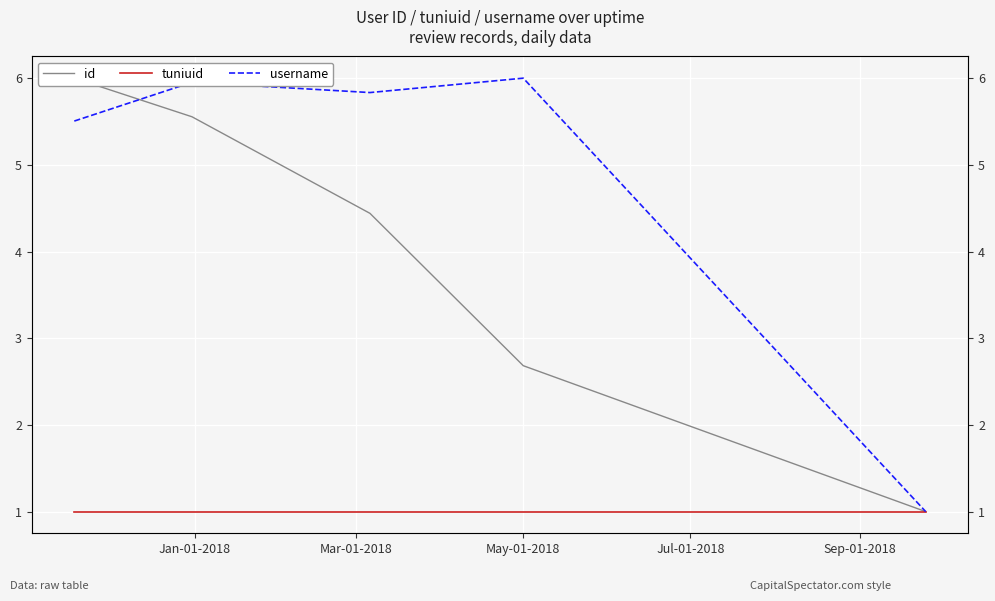

At Mar-01-2018, list the series in order from smallest to largest.

tuniuid, id, username